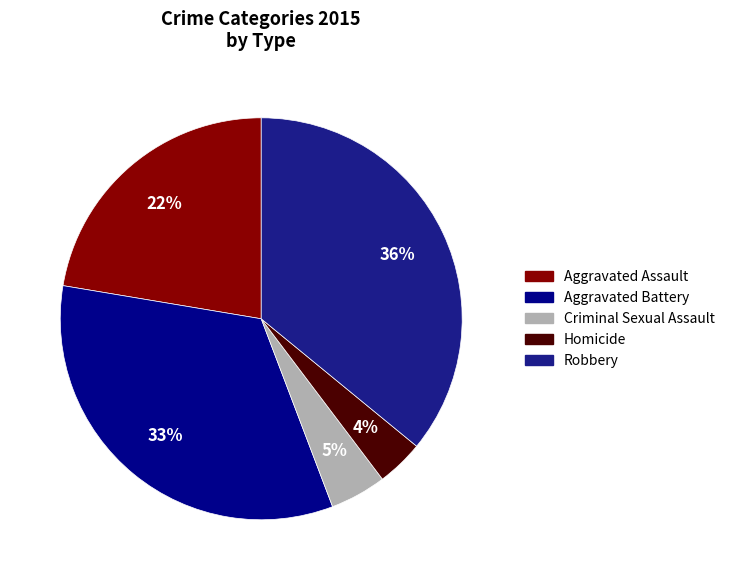

What is the smallest slice in the pie chart?

Homicide